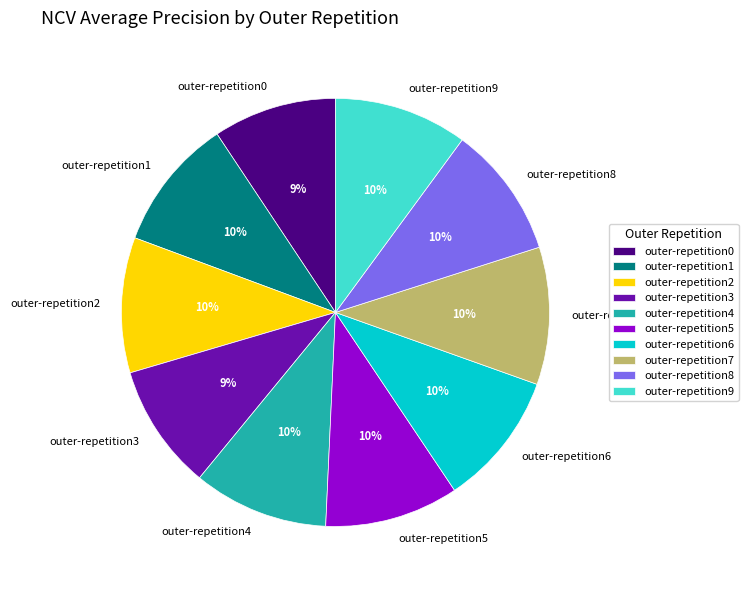

What percentage is the outer-repetition8 slice, to the nearest percent?

10%